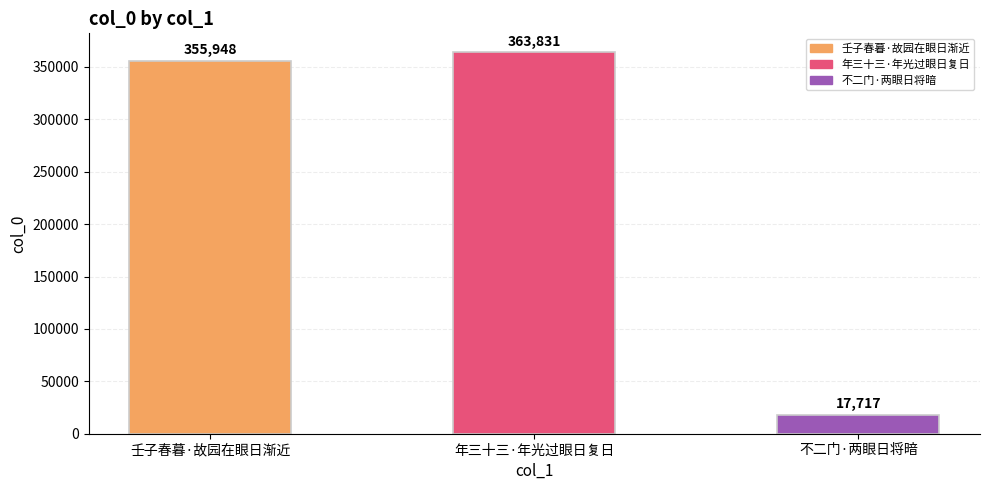

Is it true that the value at 壬子春暮·故园在眼日渐近 is 215966?

False